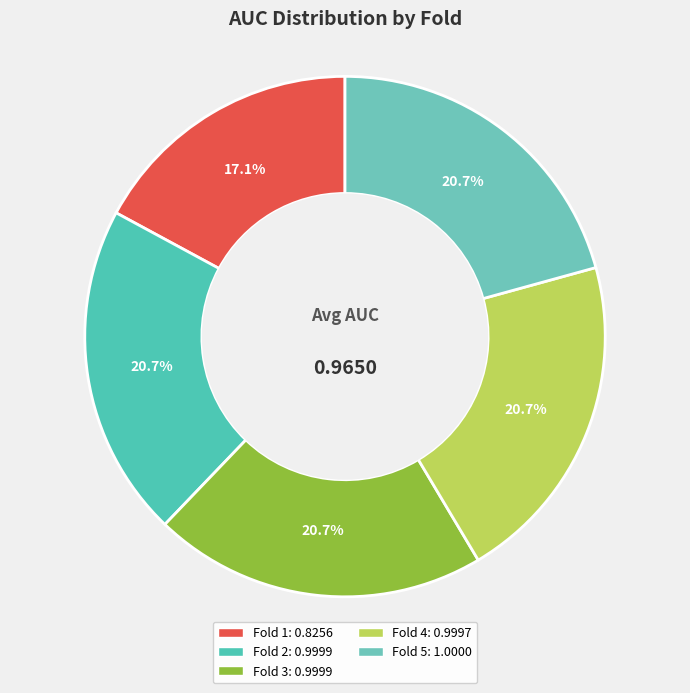

True or false: Fold 4 accounts for 21% of the total.

True